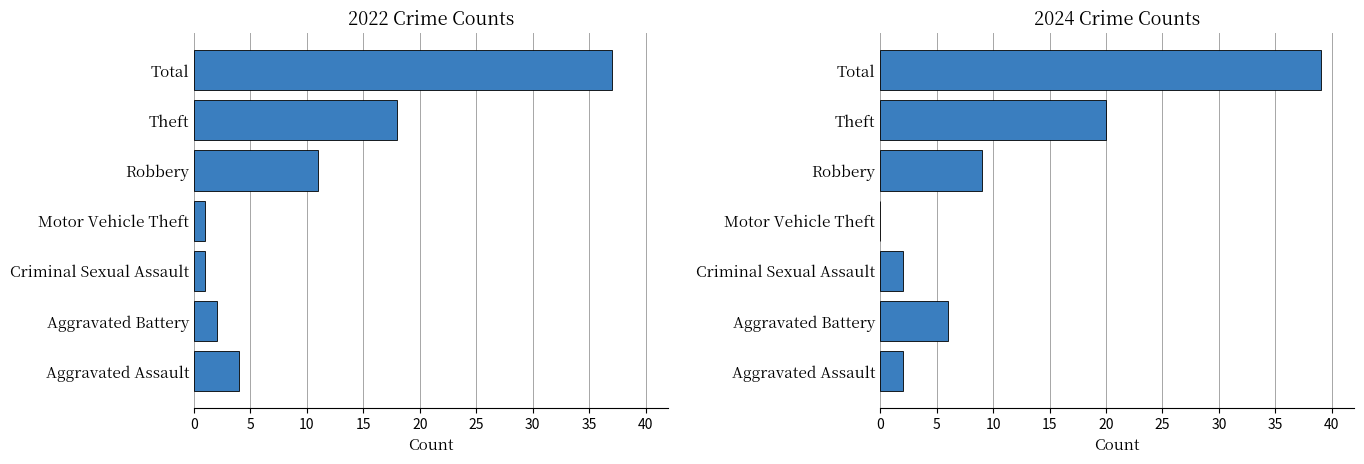

The value of 2024 at Robbery is 9. True or false?

True